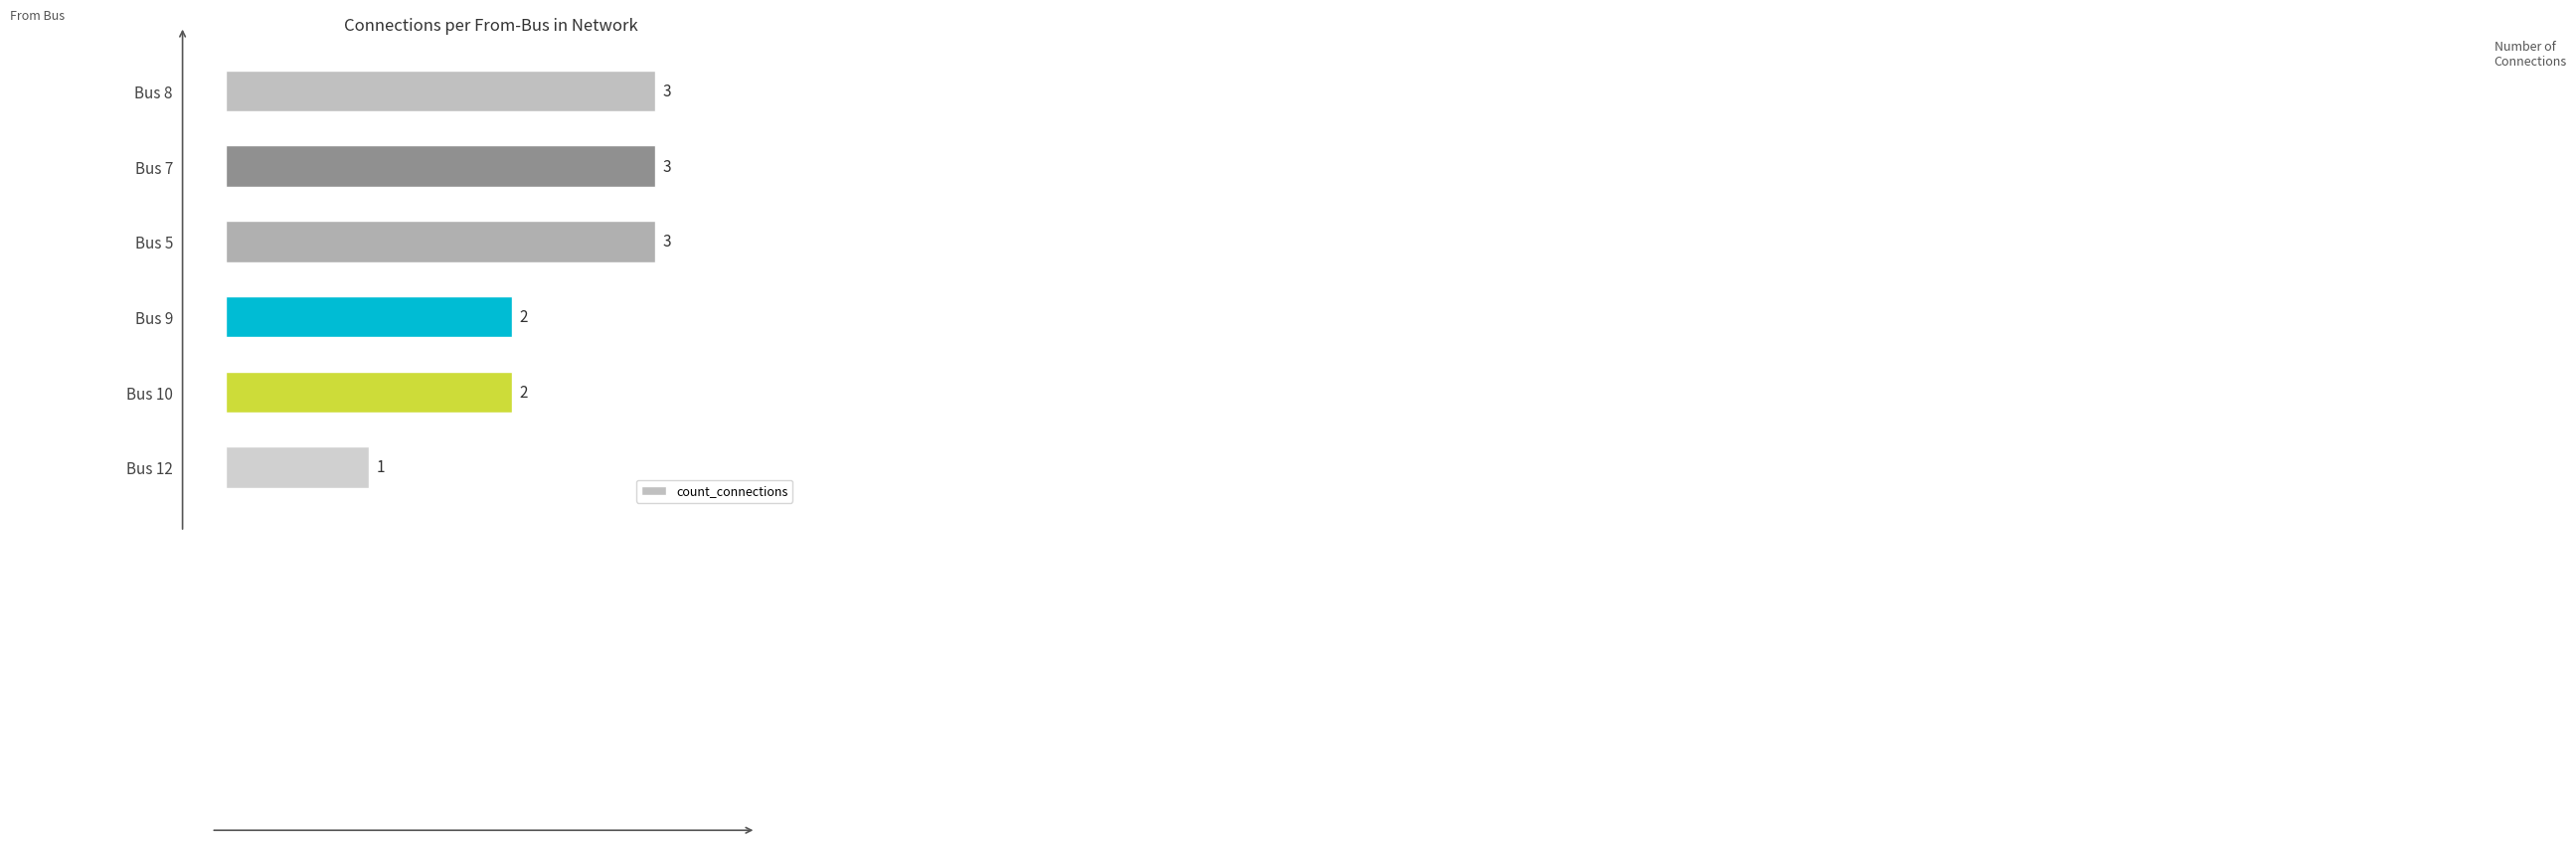

What is the label of the 6th bar from the bottom?

Bus 8